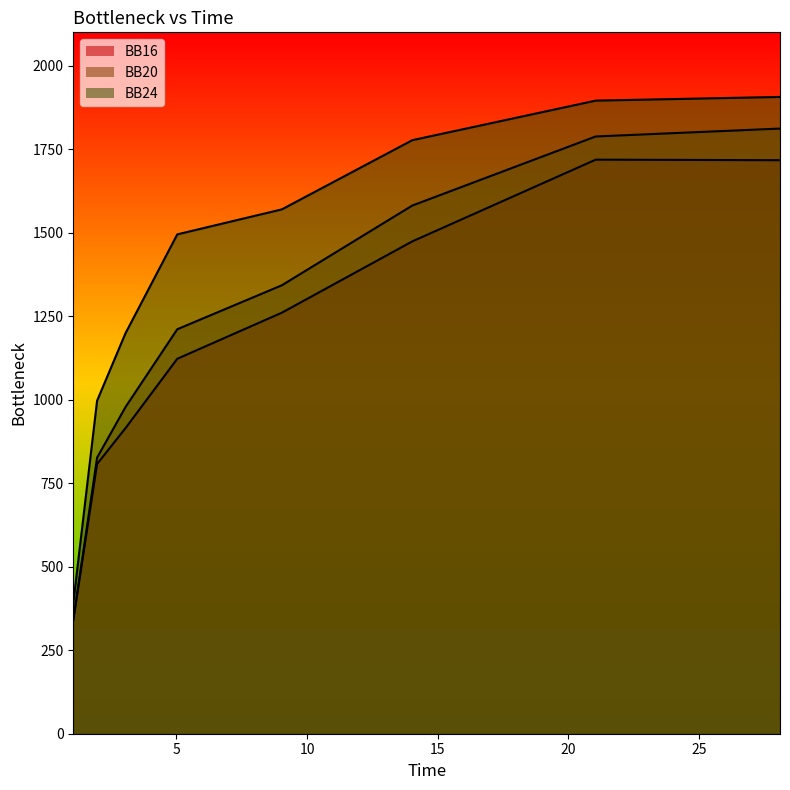

Is the value of BB24 at 25 greater than the value of BB16 at 25?

Yes